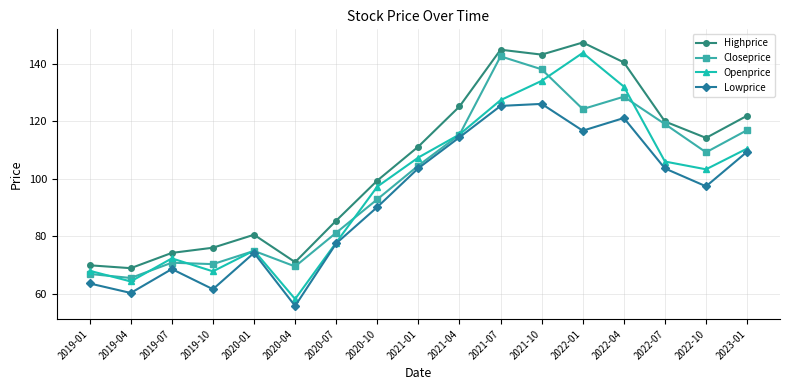

Is the value of Lowprice at 2021-10 greater than the value of Highprice at 2022-01?

No